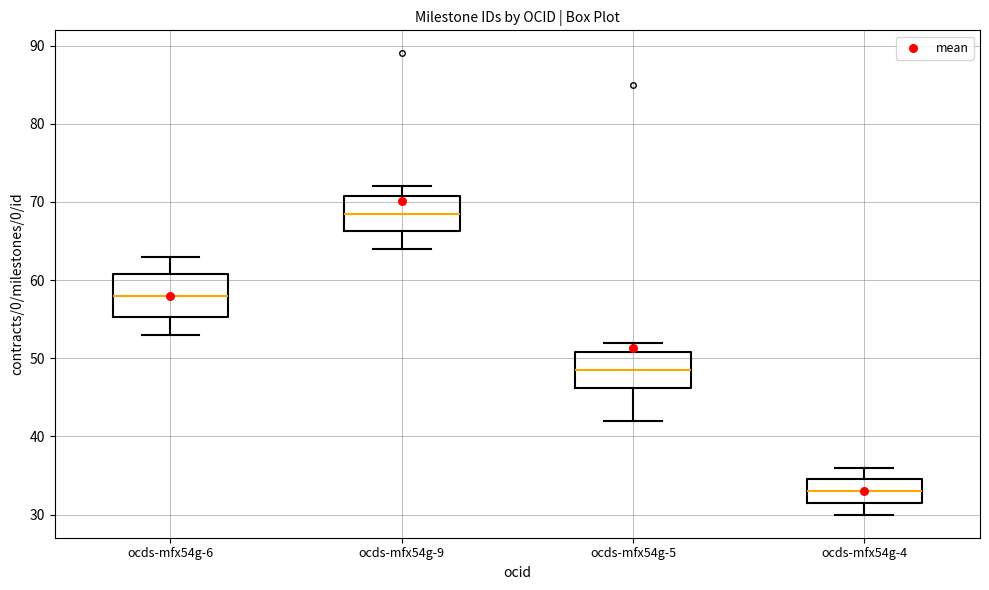

Reading left to right, read every box against the y-axis: the position of its median line, the range the box covers, and the ends of its whiskers. The values are not printed on the chart, so give them approximately, as read against the axis.

ocds-mfx54g-6: median 58, box 55 to 61, whiskers 53 to 63
ocds-mfx54g-9: median 69, box 66 to 71, whiskers 64 to 72
ocds-mfx54g-5: median 49, box 46 to 51, whiskers 42 to 52
ocds-mfx54g-4: median 33, box 32 to 35, whiskers 30 to 36